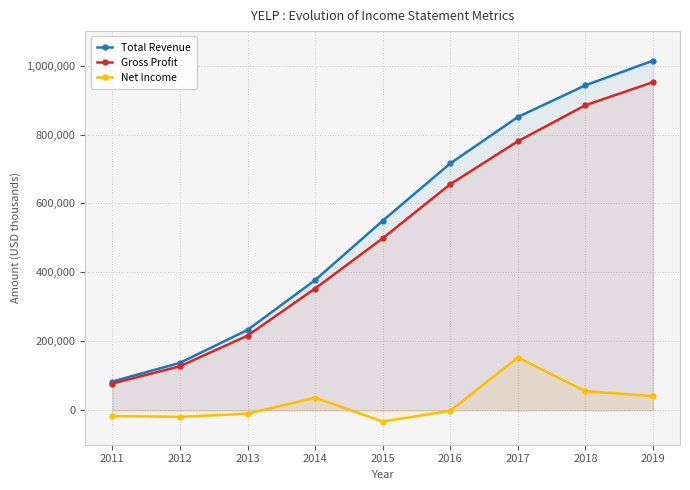

Which series changed the most between 2015 and 2016?

Total Revenue